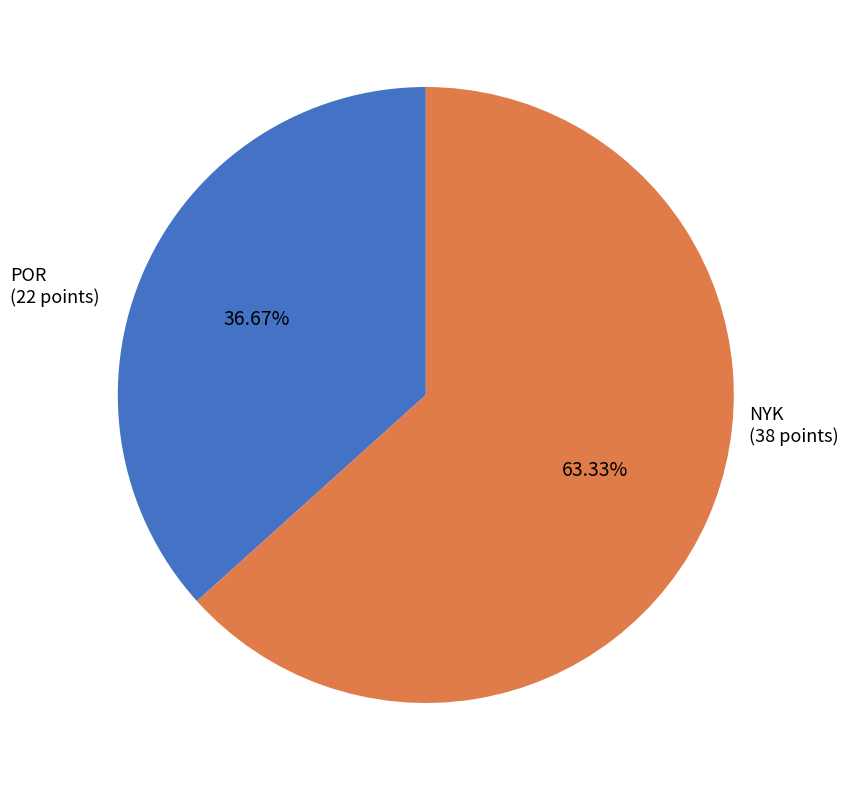

True or false: NYK accounts for 63% of the total.

True